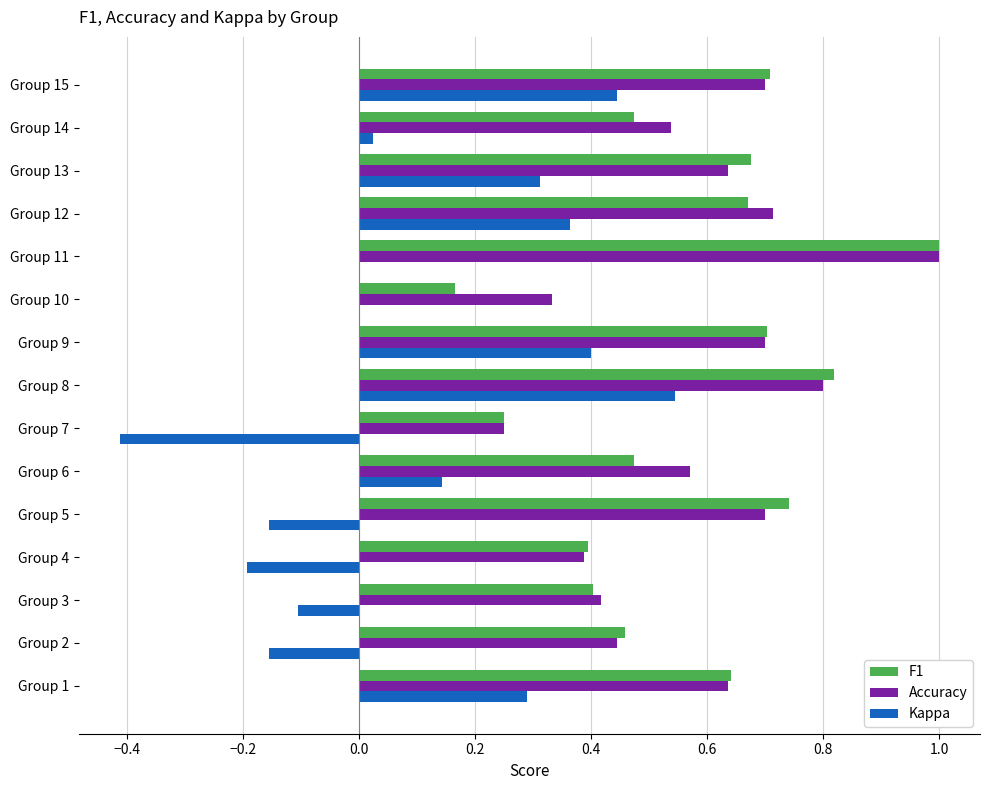

At which category is the sum across all series the highest?

Group 8